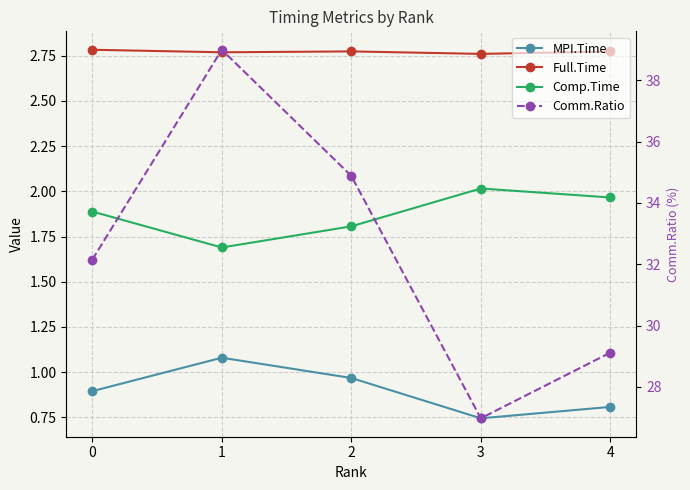

What is the difference between the second highest and second lowest values in the Comp.Time series?

0.2